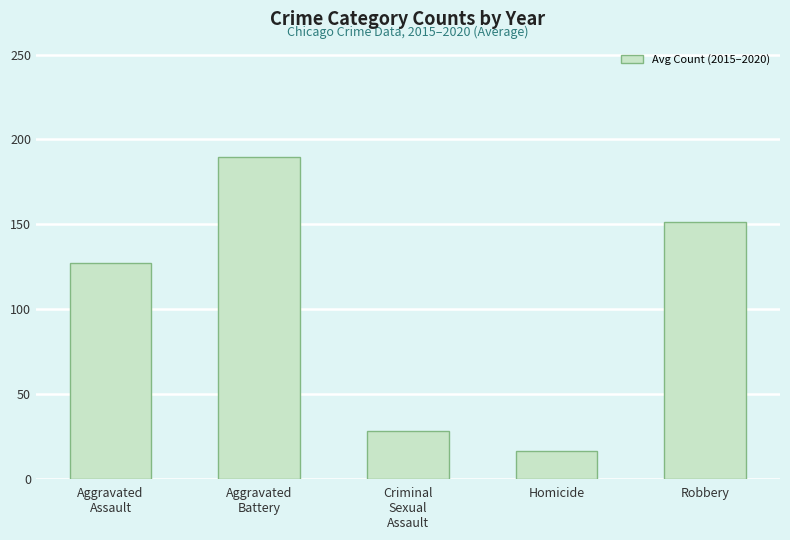

Which has a higher value, Homicide or Robbery?

Robbery